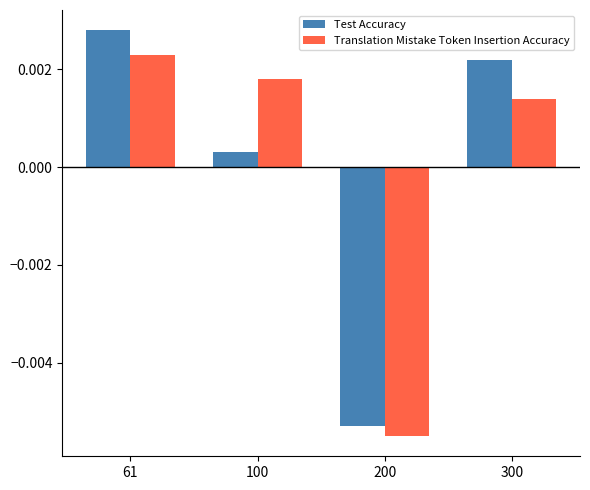

Which category has the highest value across all series?

61